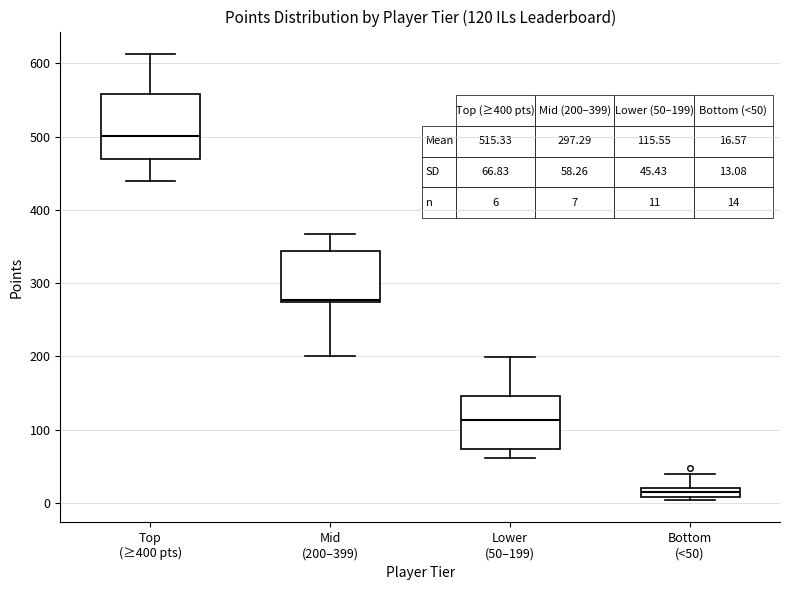

Comparing the boxes themselves (not the whiskers), which one is the tallest?

Top (≥400 pts)